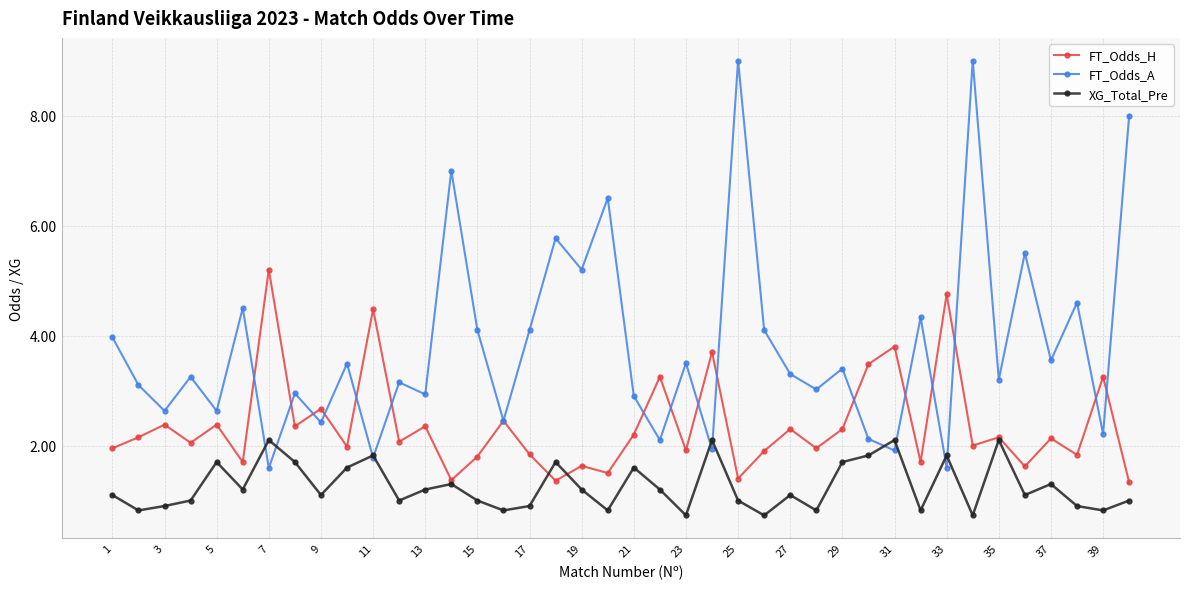

Which series has the largest total across all categories?

FT_Odds_A